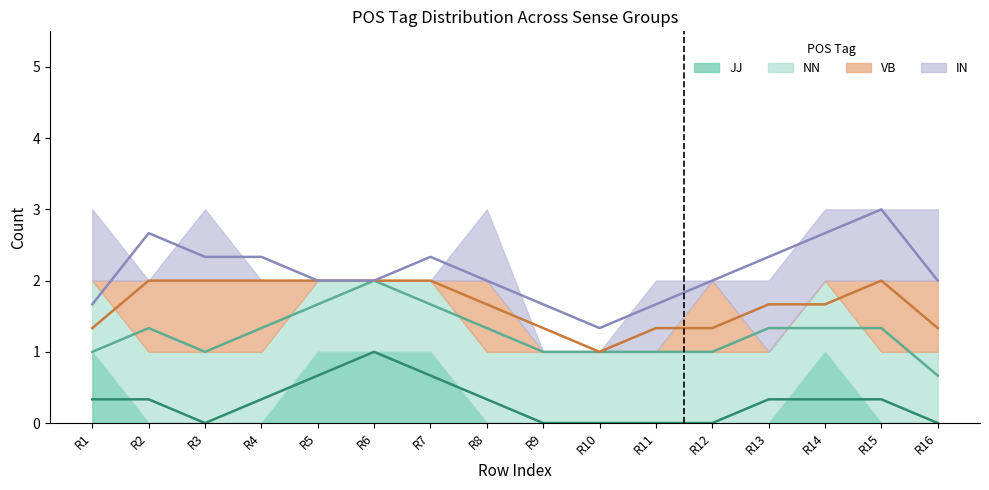

Rank the categories by NN (trend) value from lowest to highest.

R16, R1, R3, R9, R10, R11, R12, R2, R4, R8, R13, R14, R15, R5, R7, R6